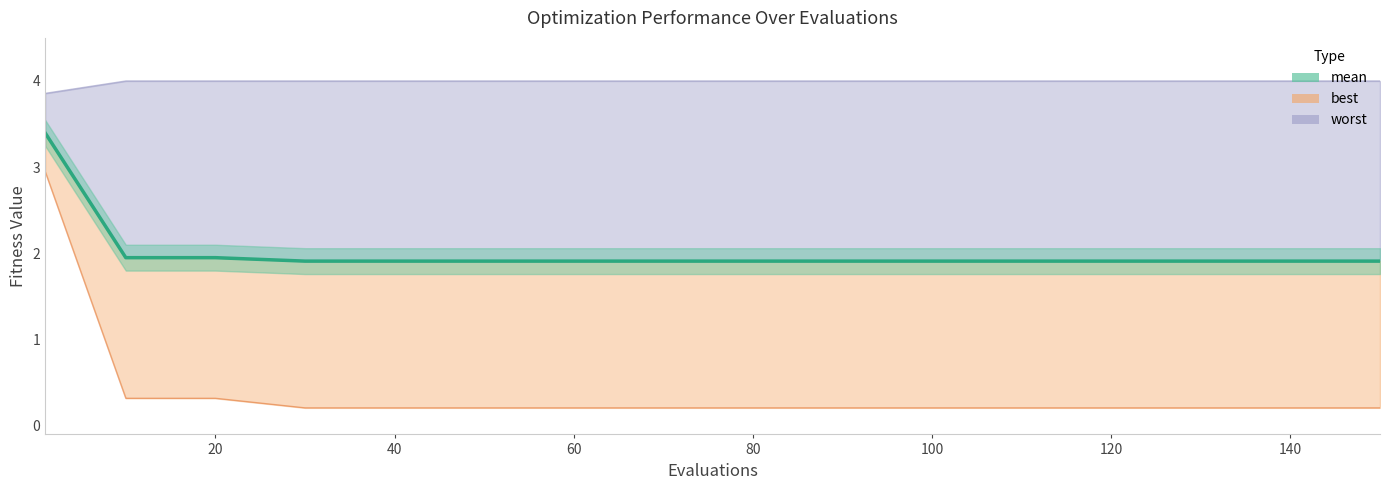

What is the approximate value at 120?

1.9